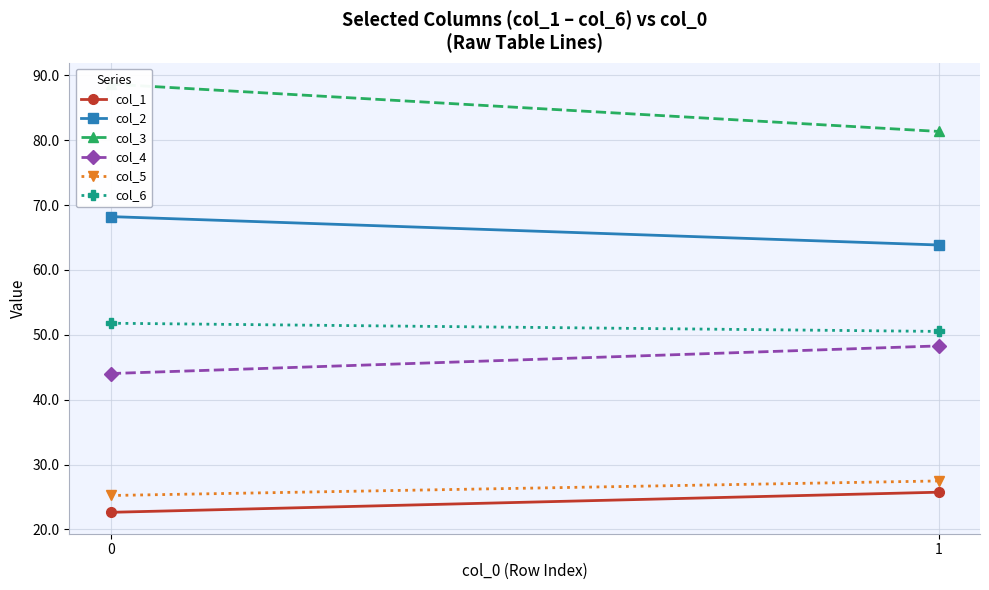

At 0, list the series in order from largest to smallest.

col_3, col_2, col_6, col_4, col_5, col_1